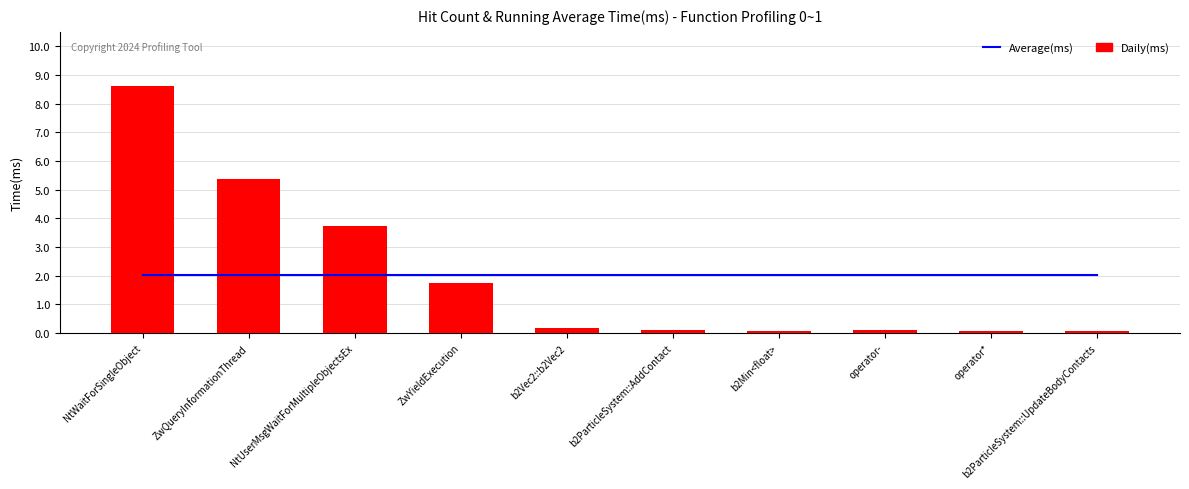

Count the number of categories in the chart.

10